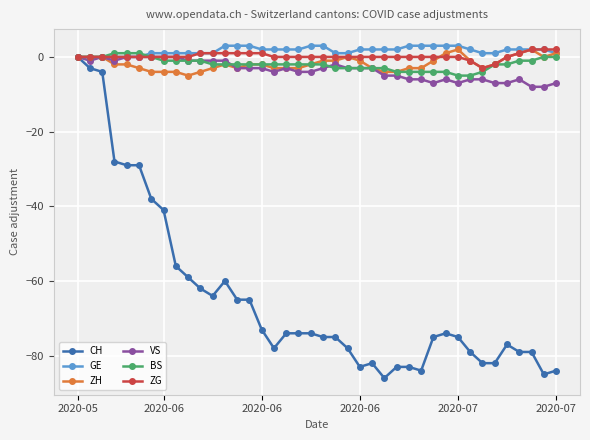

Which series has the largest range (max minus min)?

CH